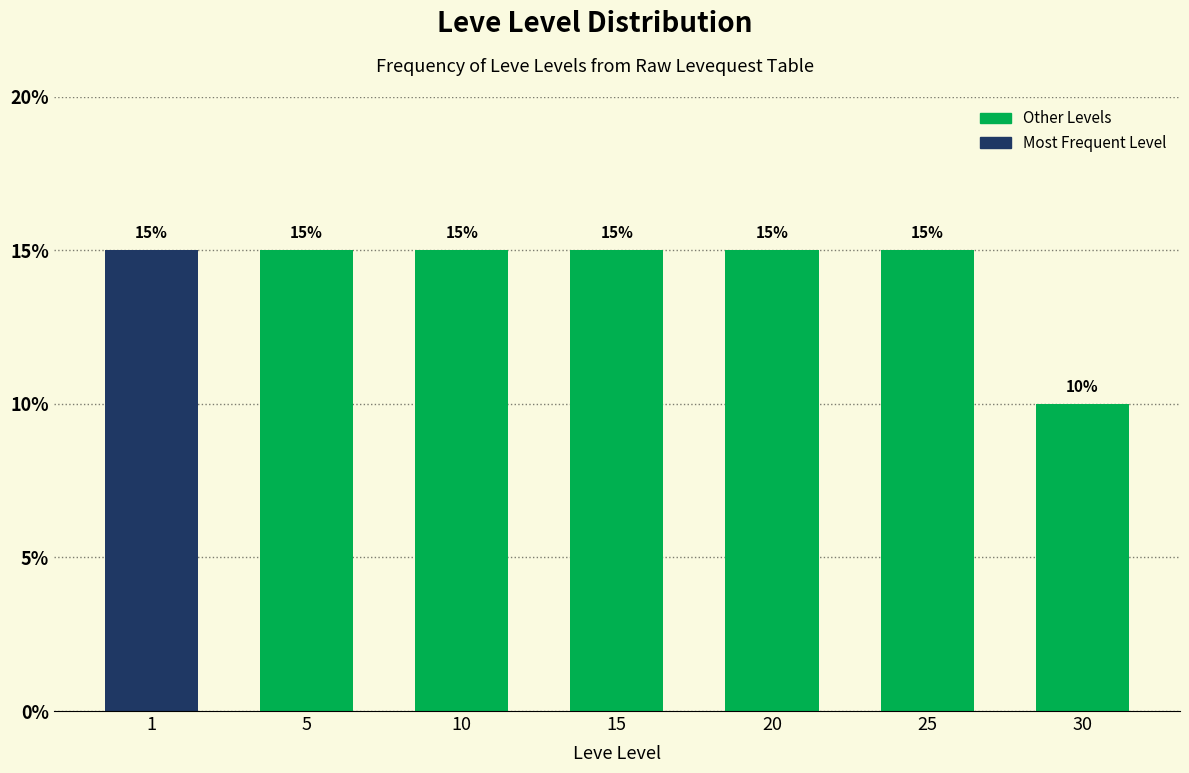

Reading left to right, list all the values displayed in this chart.

1=15	5=15	10=15	15=15	20=15	25=15	30=10